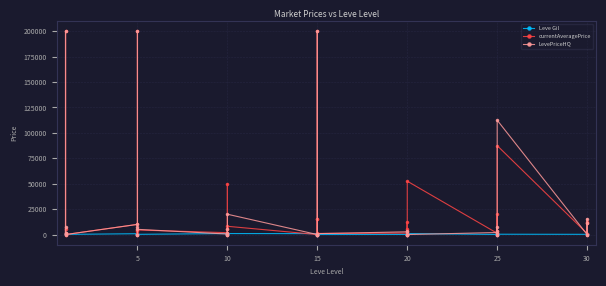

How many values in the LevePriceHQ series exceed 1111?

19